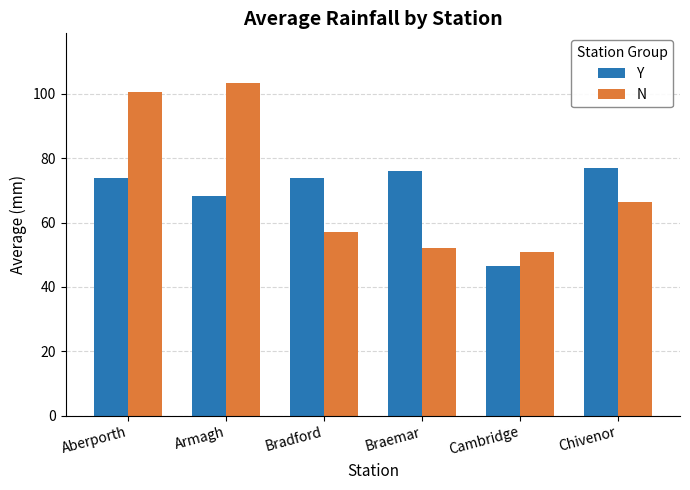

Which series has the widest spread of values?

N